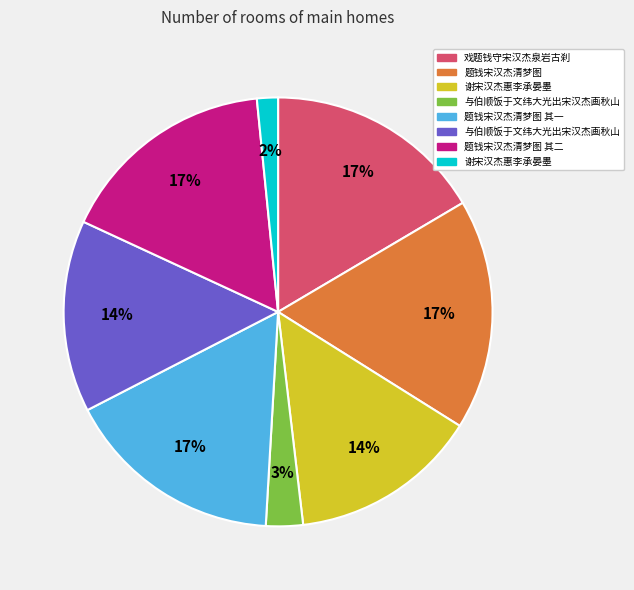

Is there any slice that represents more than half of the pie?

No